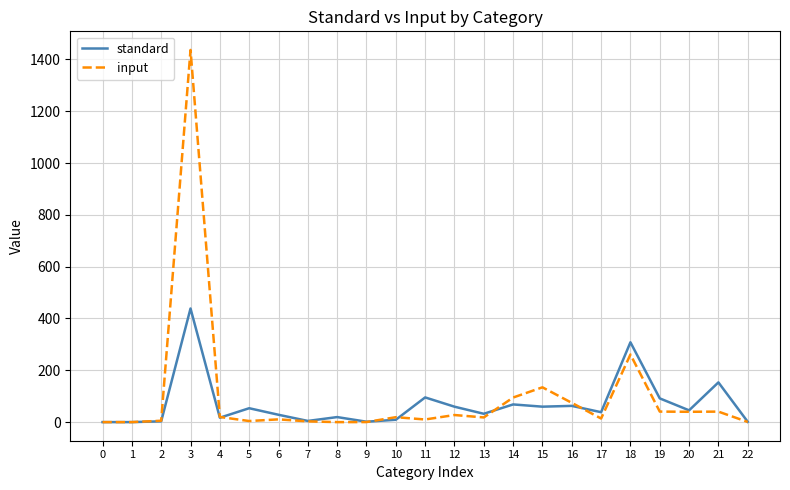

True or false: input and standard cross at least once.

True